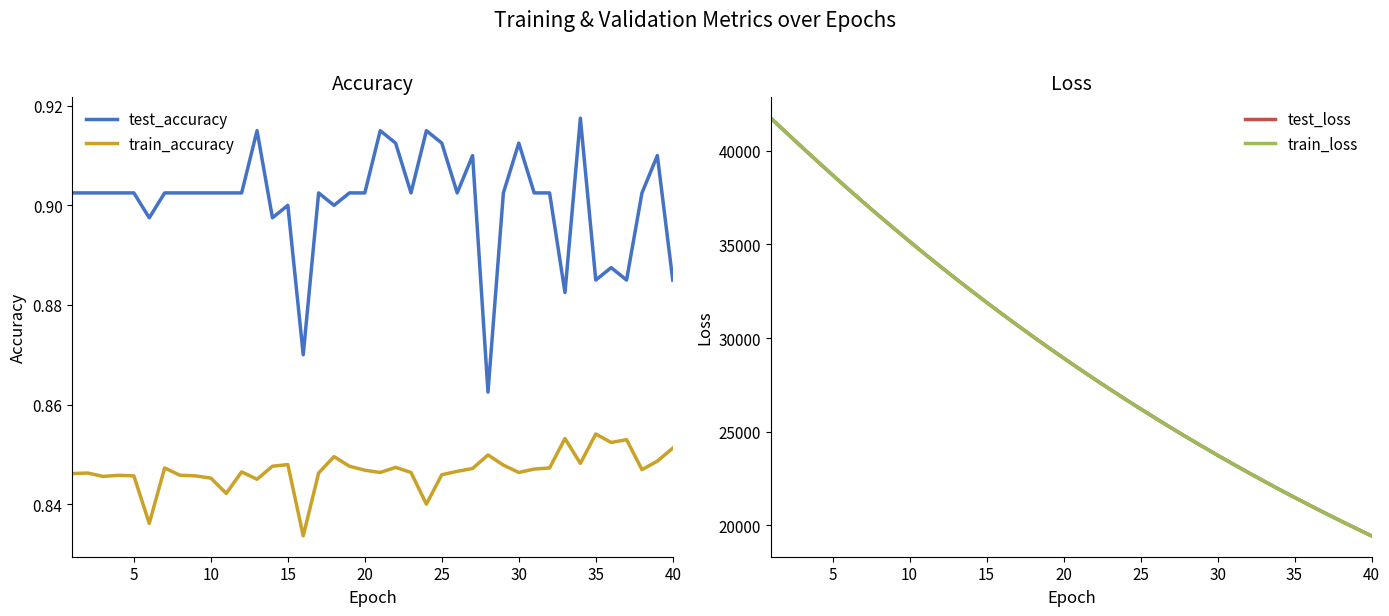

True or false: test_accuracy and train_accuracy intersect in this chart.

False